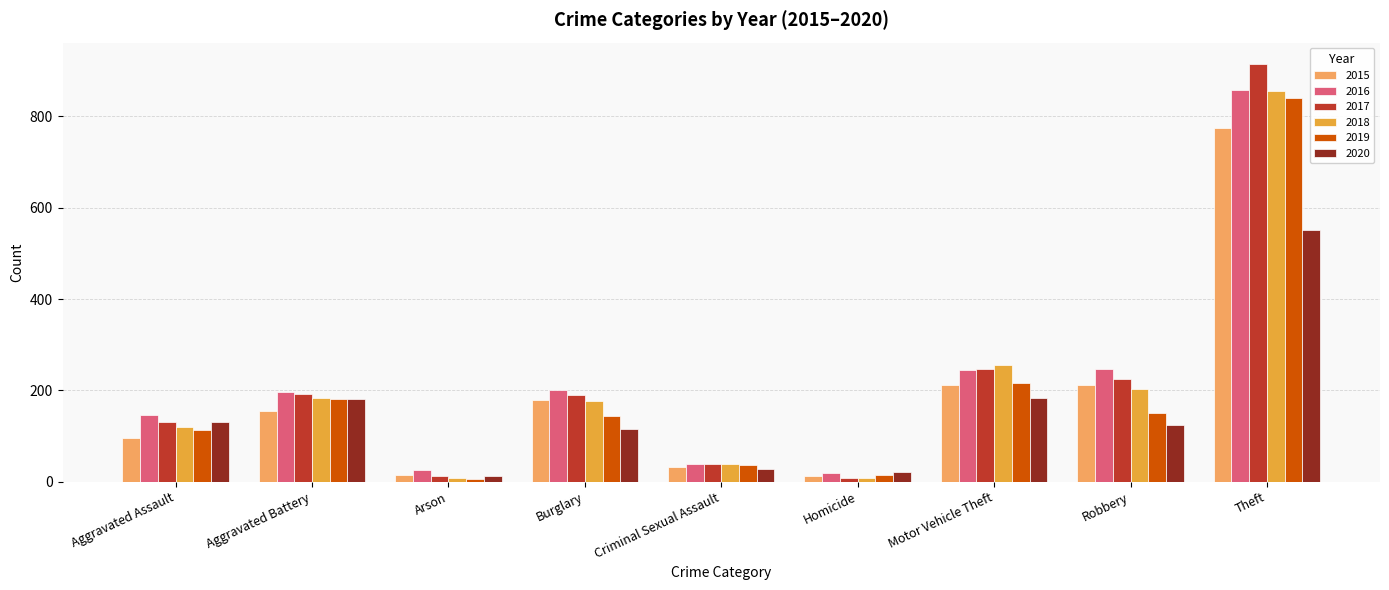

The value of 2017 at Robbery is 224. True or false?

True